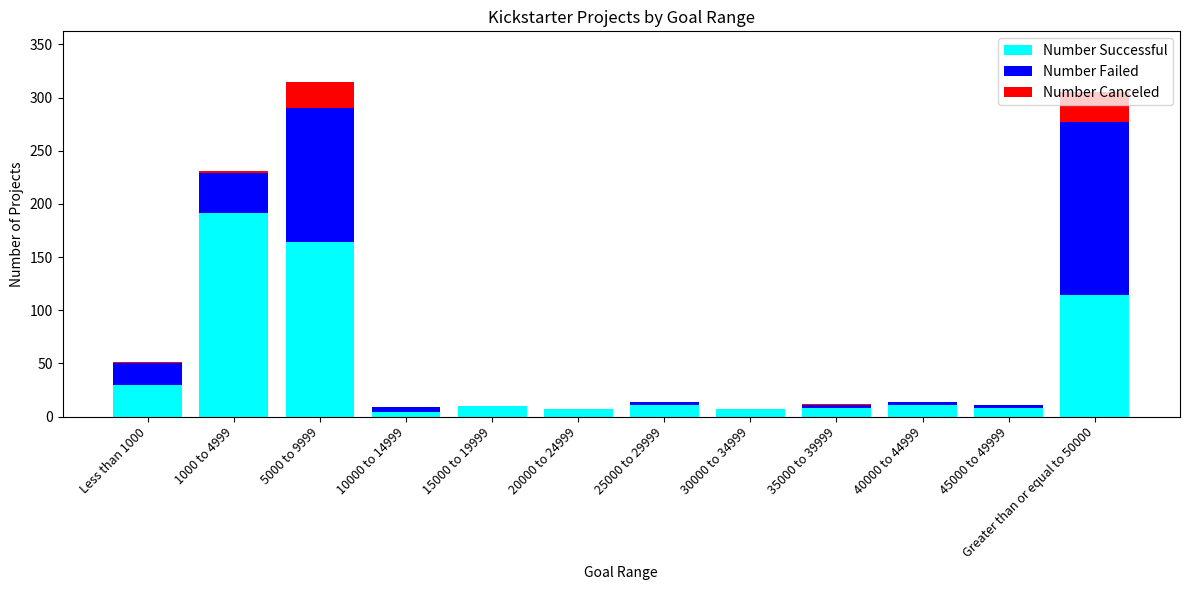

What is the sum of the Number Successful values at Greater than or equal to 50000 and 5000 to 9999?

278